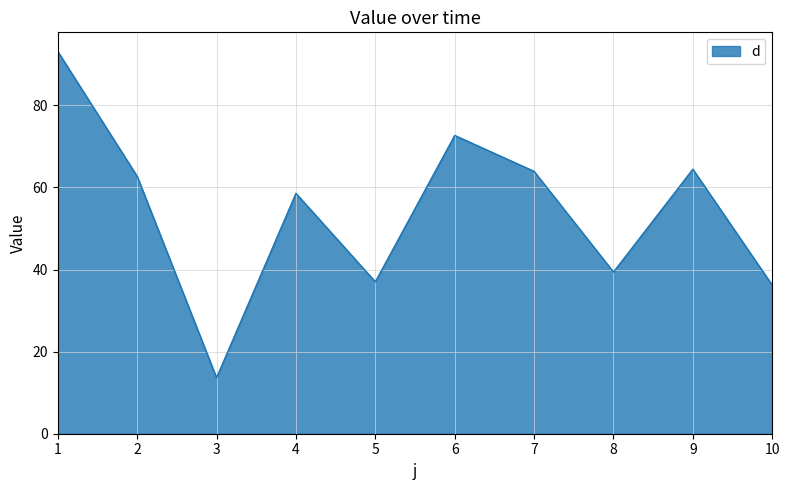

True or false: the data shows 61.5 at 10.

False